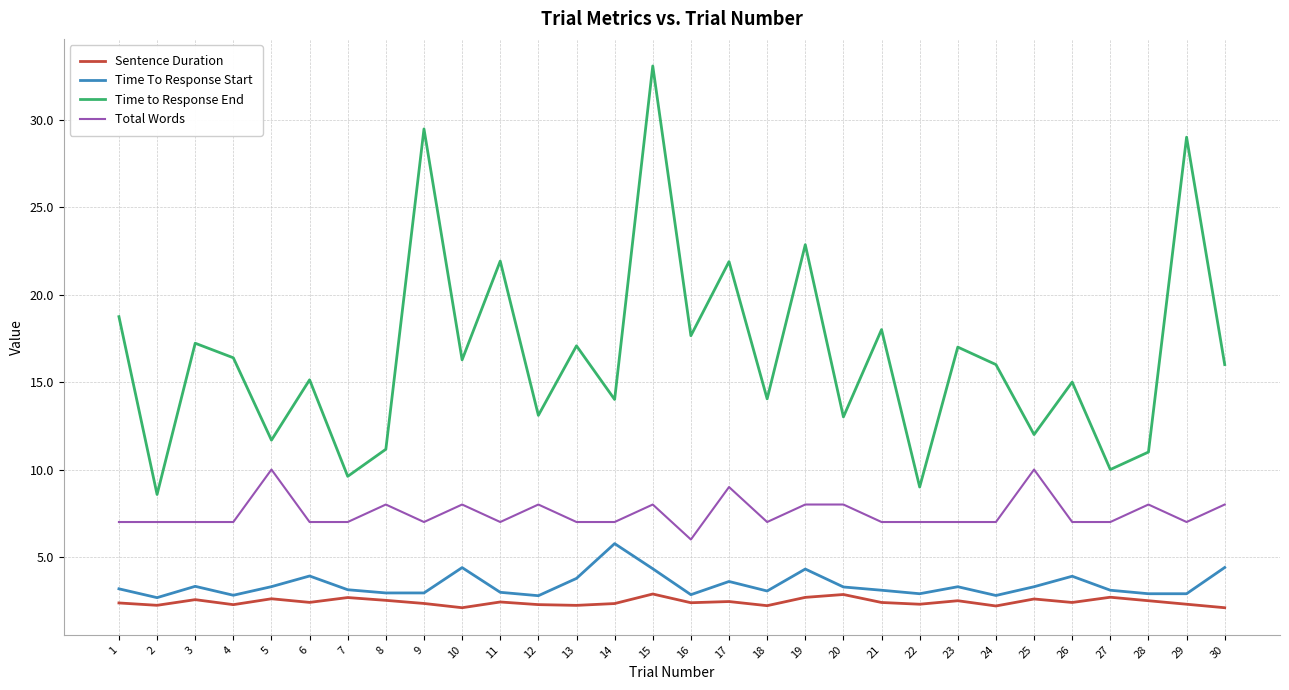

What is the difference between the highest and lowest values at 16?

15.3